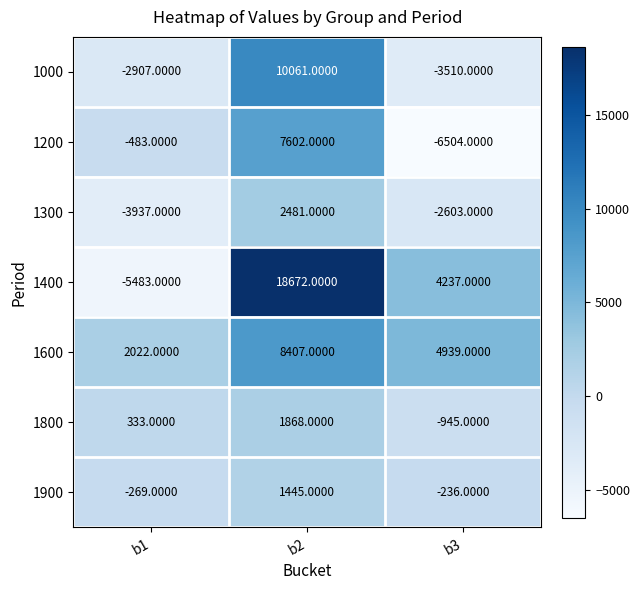

What is the spread (max minus min) of values at b2?

17227